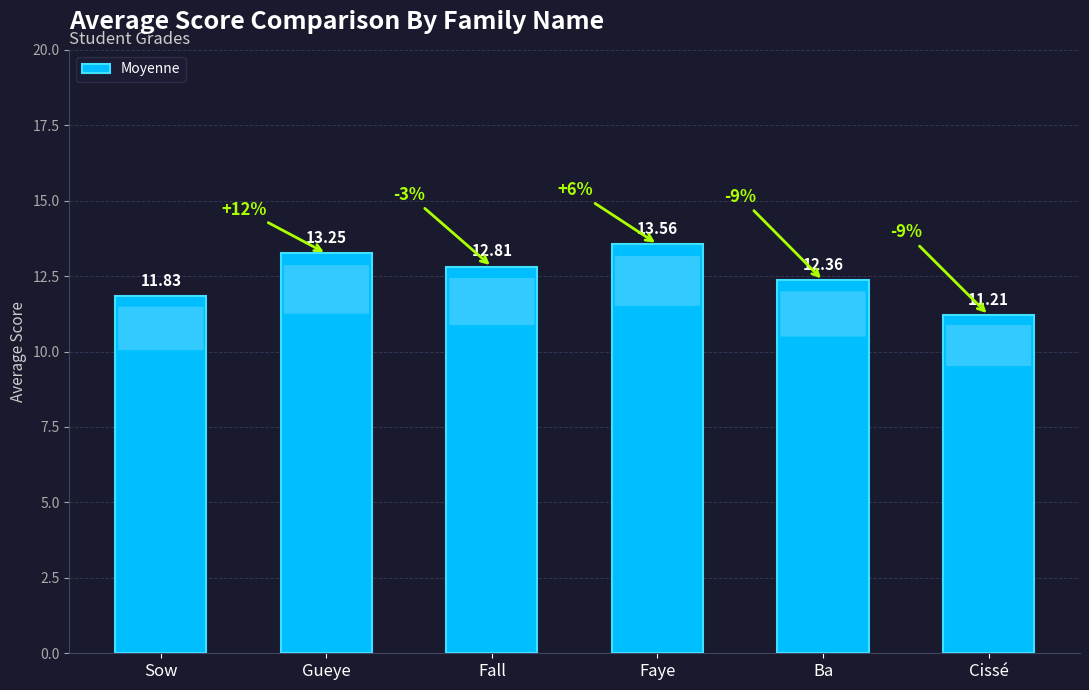

List the labels in order of value, largest first.

Faye, Gueye, Fall, Ba, Sow, Cissé